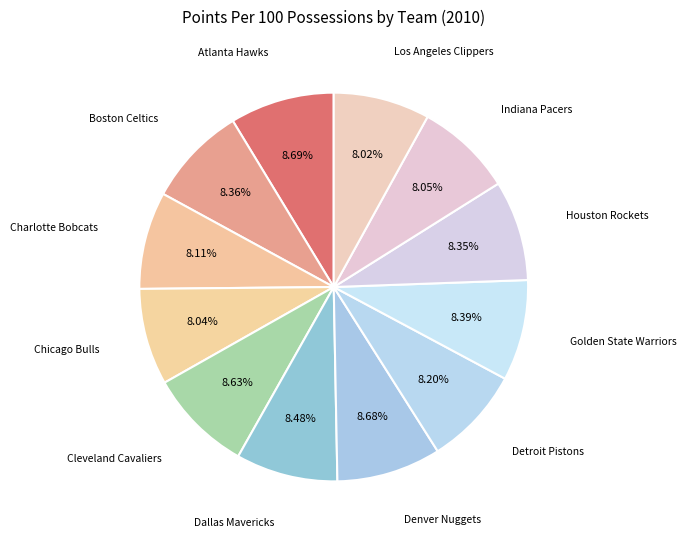

Rank the categories by value from lowest to highest.

Los Angeles Clippers, Chicago Bulls, Indiana Pacers, Charlotte Bobcats, Detroit Pistons, Houston Rockets, Boston Celtics, Golden State Warriors, Dallas Mavericks, Cleveland Cavaliers, Denver Nuggets, Atlanta Hawks